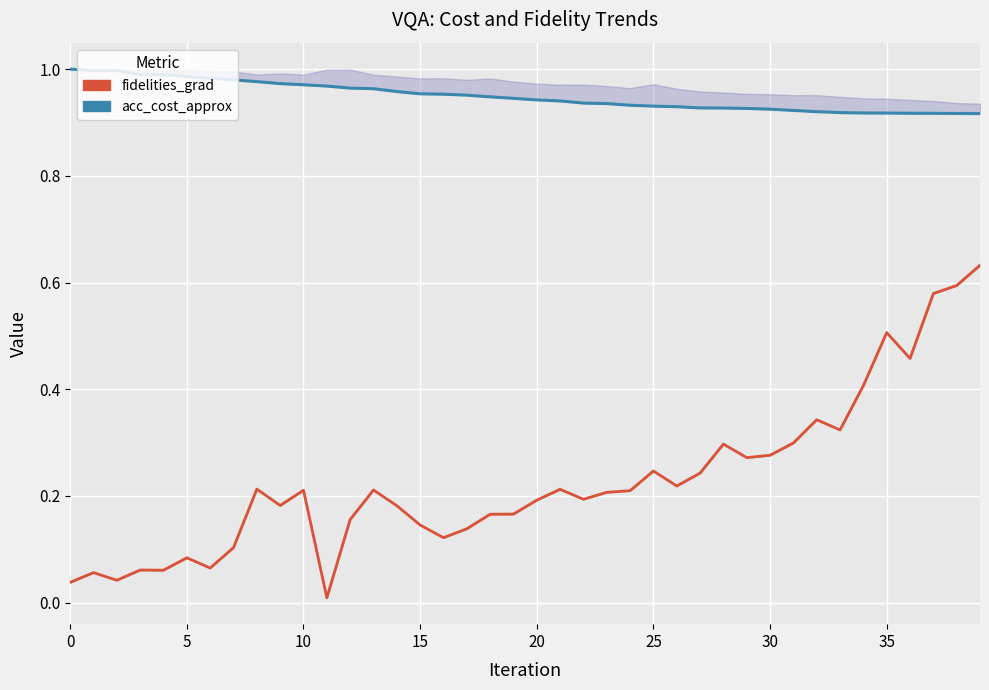

Reading left to right, list all the values displayed in this chart.

acc_cost_approx: 1.0	1.0	1.0	1.0	1.0	1.0	1.0	1.0	1.0	1.0	1.0	1.0	1.0	1.0	1.0	1.0	1.0	1.0	0.9	0.9	0.9	0.9	0.9	0.9	0.9	0.9	0.9	0.9	0.9	0.9	0.9	0.9	0.9	0.9	0.9	0.9	0.9	0.9	0.9	0.9
fidelities_grad: 0.0	0.1	0.0	0.1	0.1	0.1	0.1	0.1	0.2	0.2	0.2	0.0	0.2	0.2	0.2	0.1	0.1	0.1	0.2	0.2	0.2	0.2	0.2	0.2	0.2	0.2	0.2	0.2	0.3	0.3	0.3	0.3	0.3	0.3	0.4	0.5	0.5	0.6	0.6	0.6